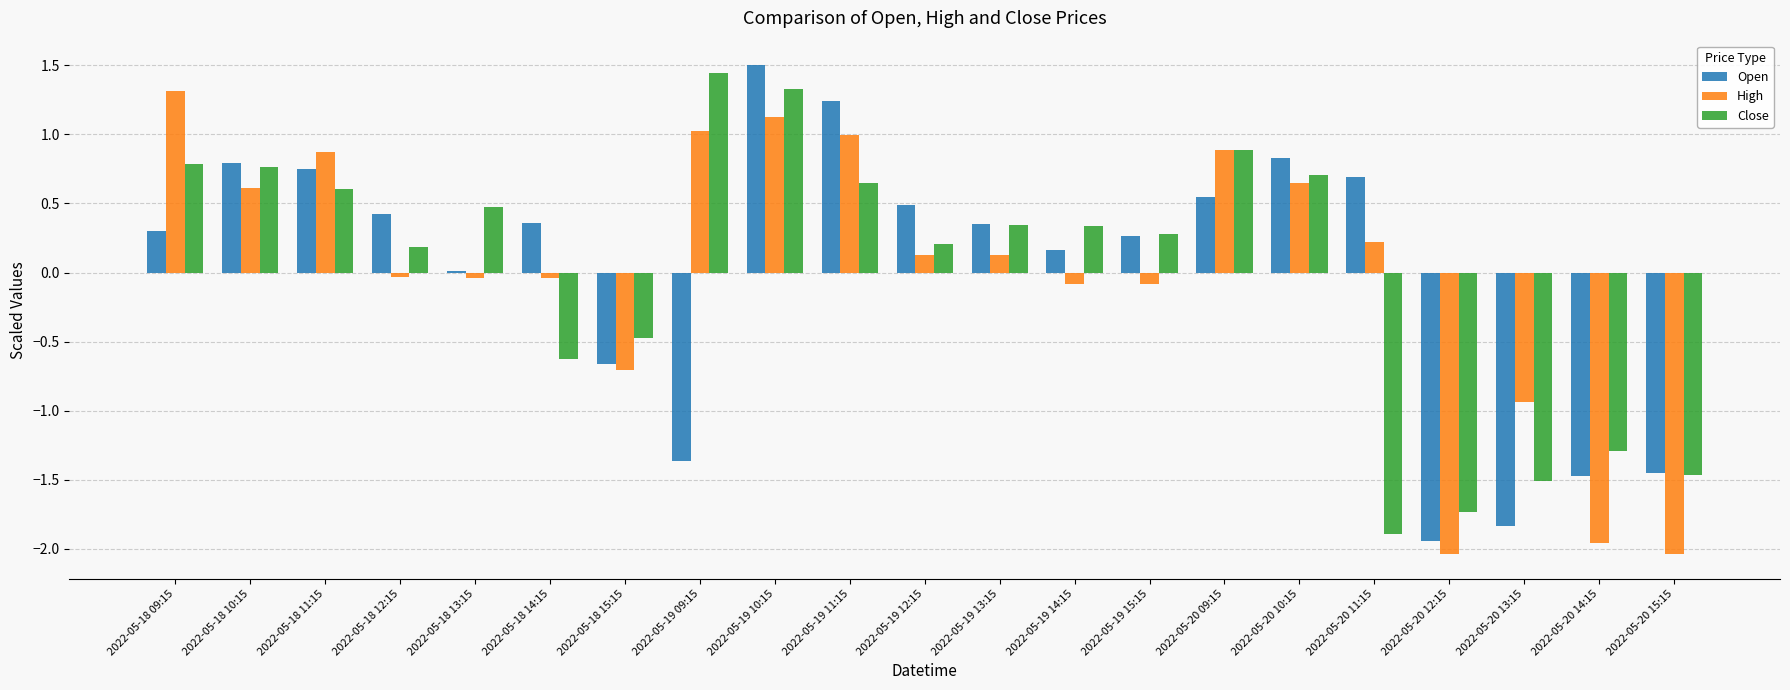

The value of Close at 2022-05-18 10:15 is 0.8. True or false?

True